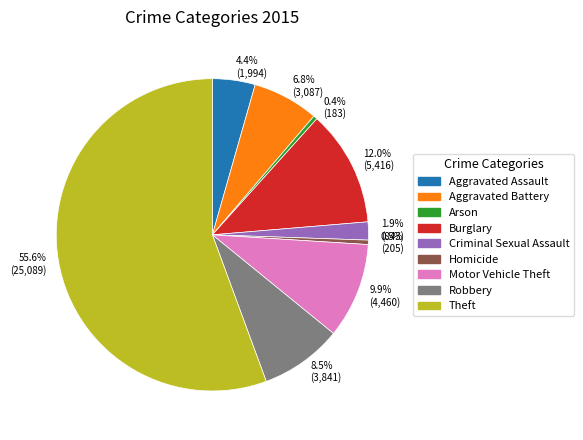

What is the largest slice in the pie chart?

Theft